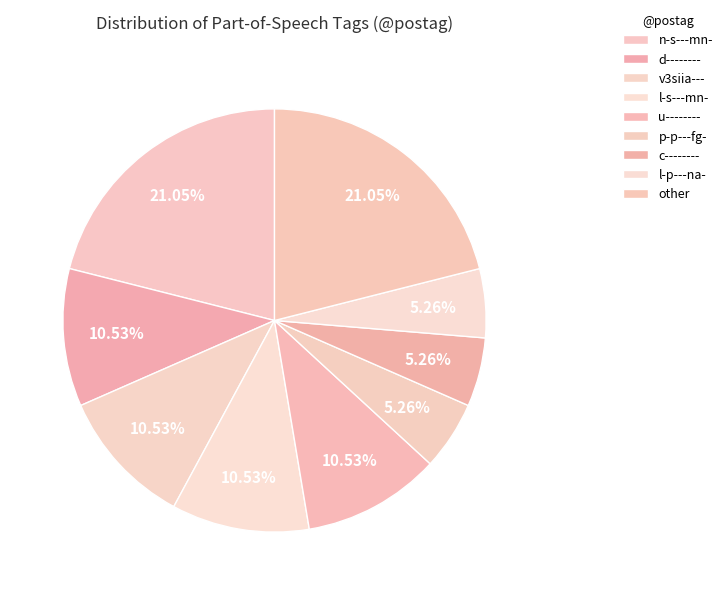

Which category has the biggest portion of the pie?

n-s---mn-